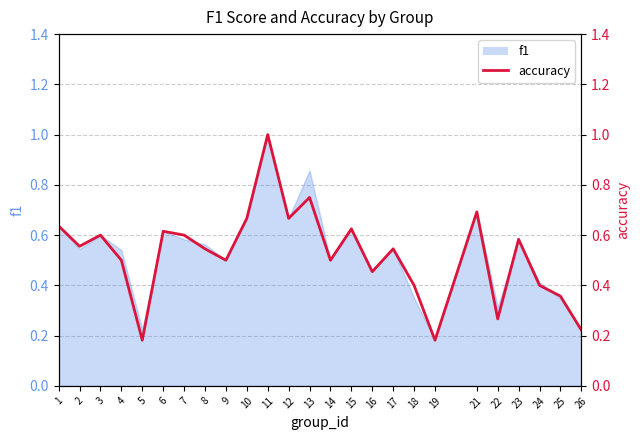

What is the greatest value displayed?

1.0